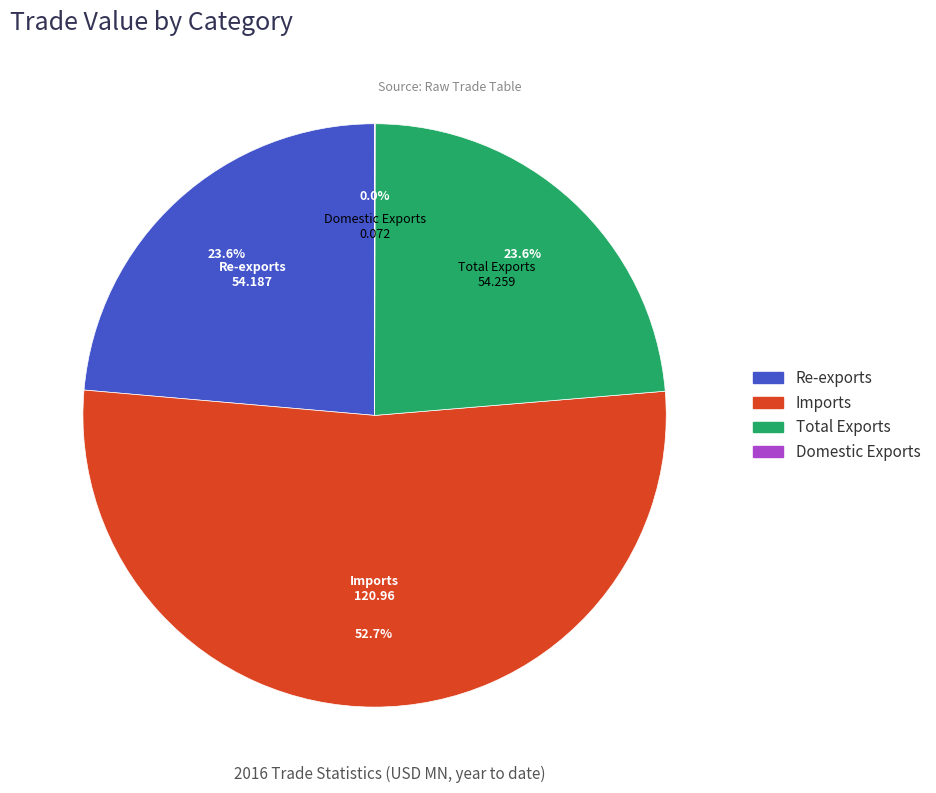

Which has a higher value, Re-exports or Imports?

Imports